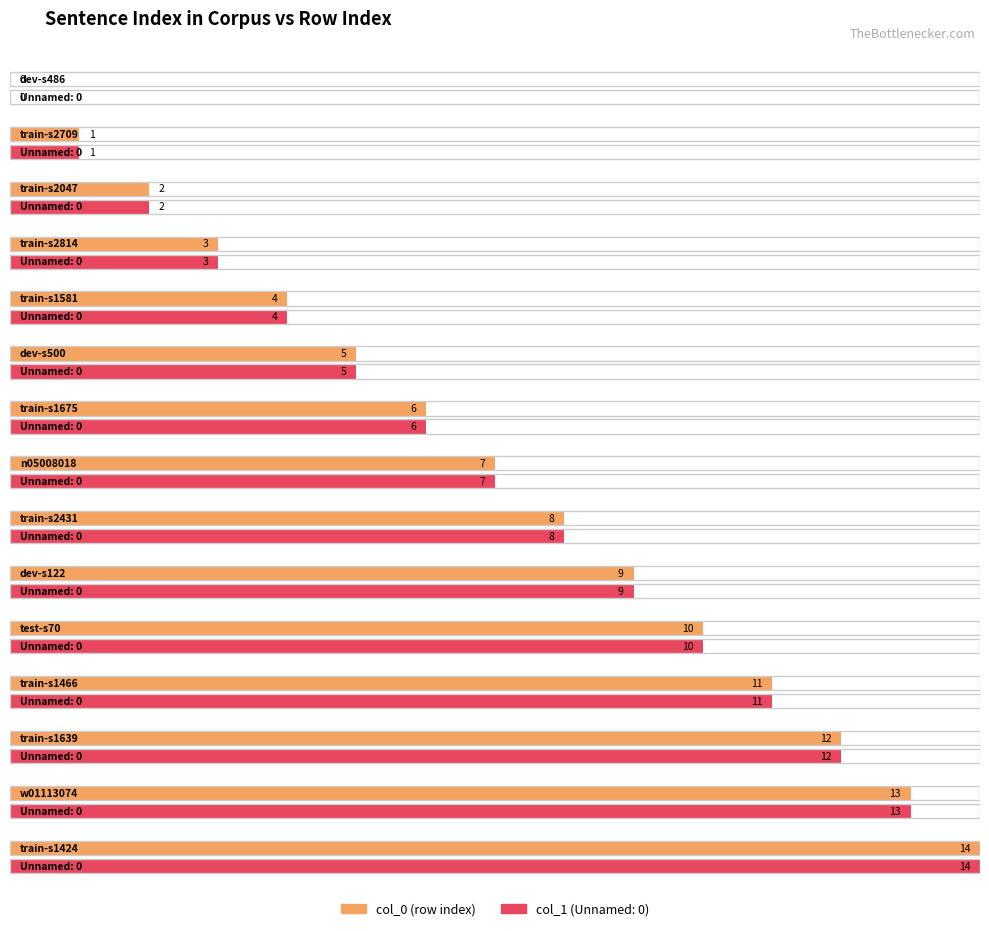

What is the total value across all series at n05008018?

14